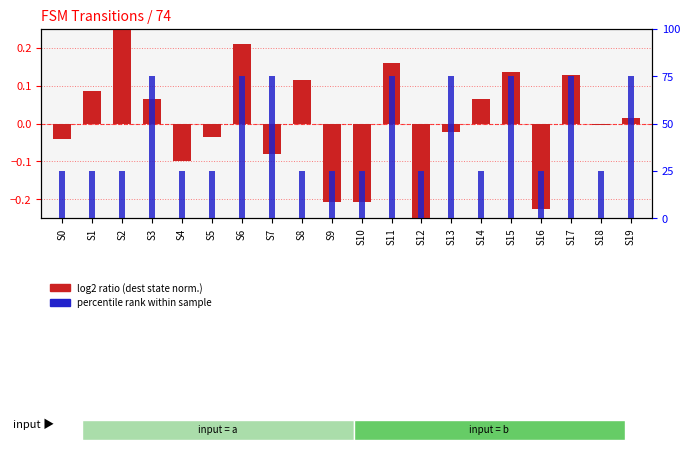

What is the minimum value for log2 ratio (dest state normalized)?

-0.3